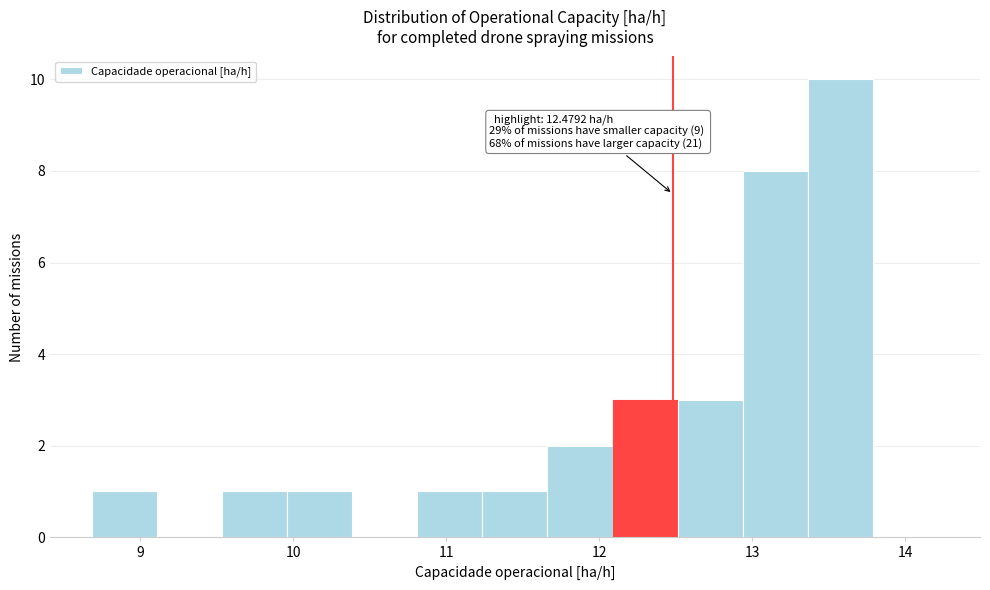

Which range on the x-axis has the tallest bar?

13.4 to 13.8